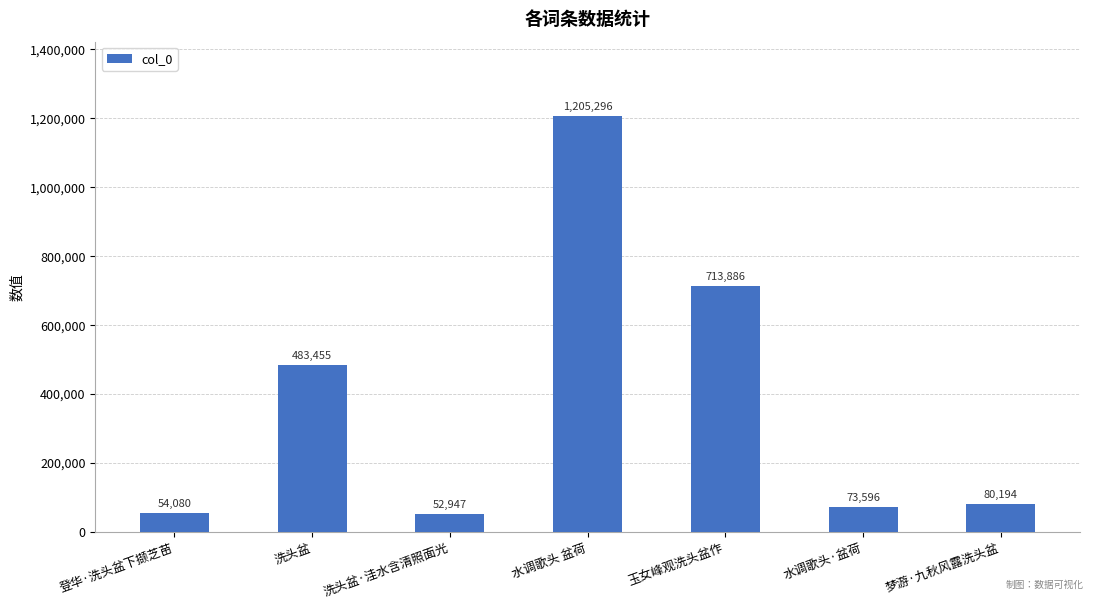

At which label is the value closest to 629121?

玉女峰观洗头盆作